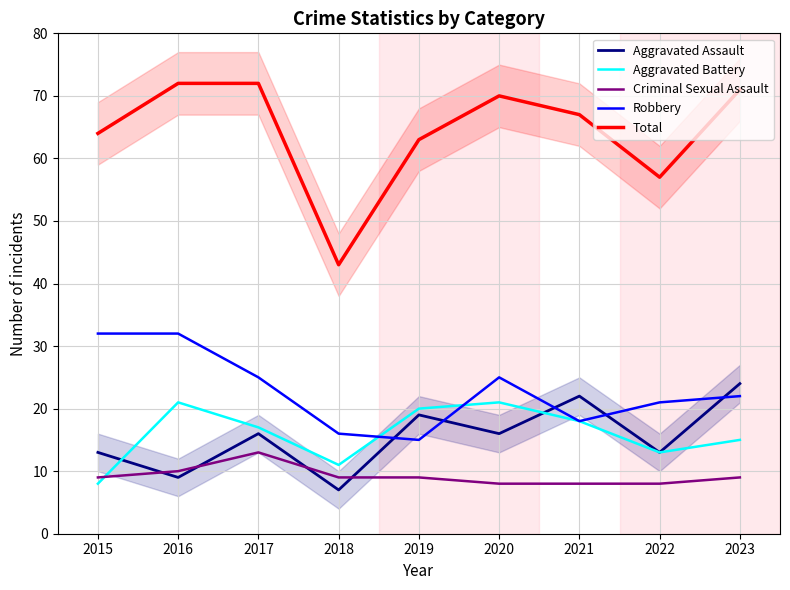

What is the difference between the second highest and second lowest values in the Criminal Sexual Assault series?

2